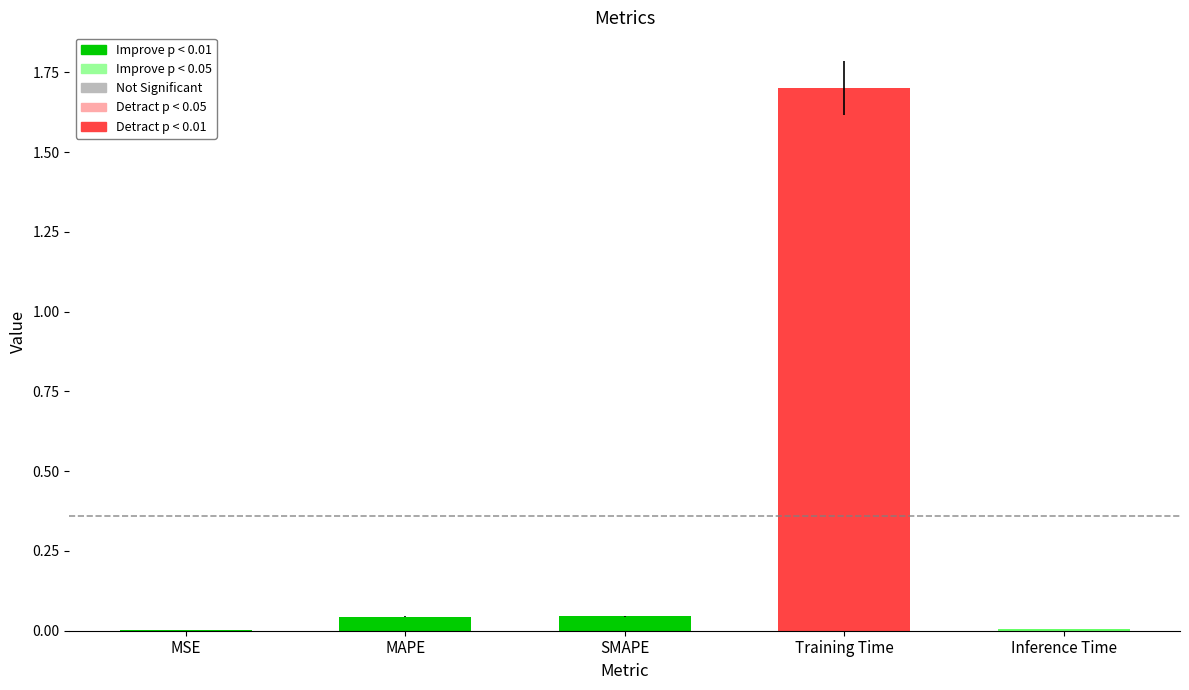

Is it true that the value at MSE is 0.0?

True